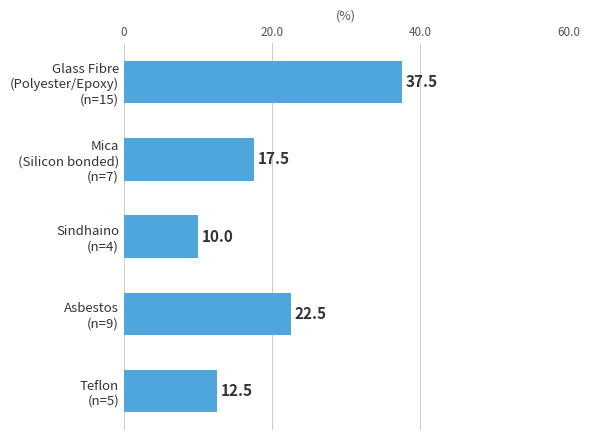

List the labels in order of value, smallest first.

Sindhaino
(n=4), Teflon
(n=5), Mica
(Silicon bonded)
(n=7), Asbestos
(n=9), Glass Fibre
(Polyester/Epoxy)
(n=15)